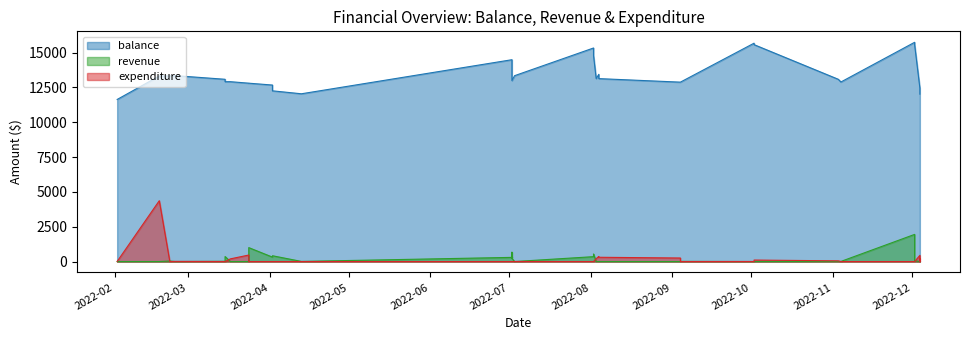

Between 2022-12-04 and 2022-03-15, which is larger?

2022-03-15